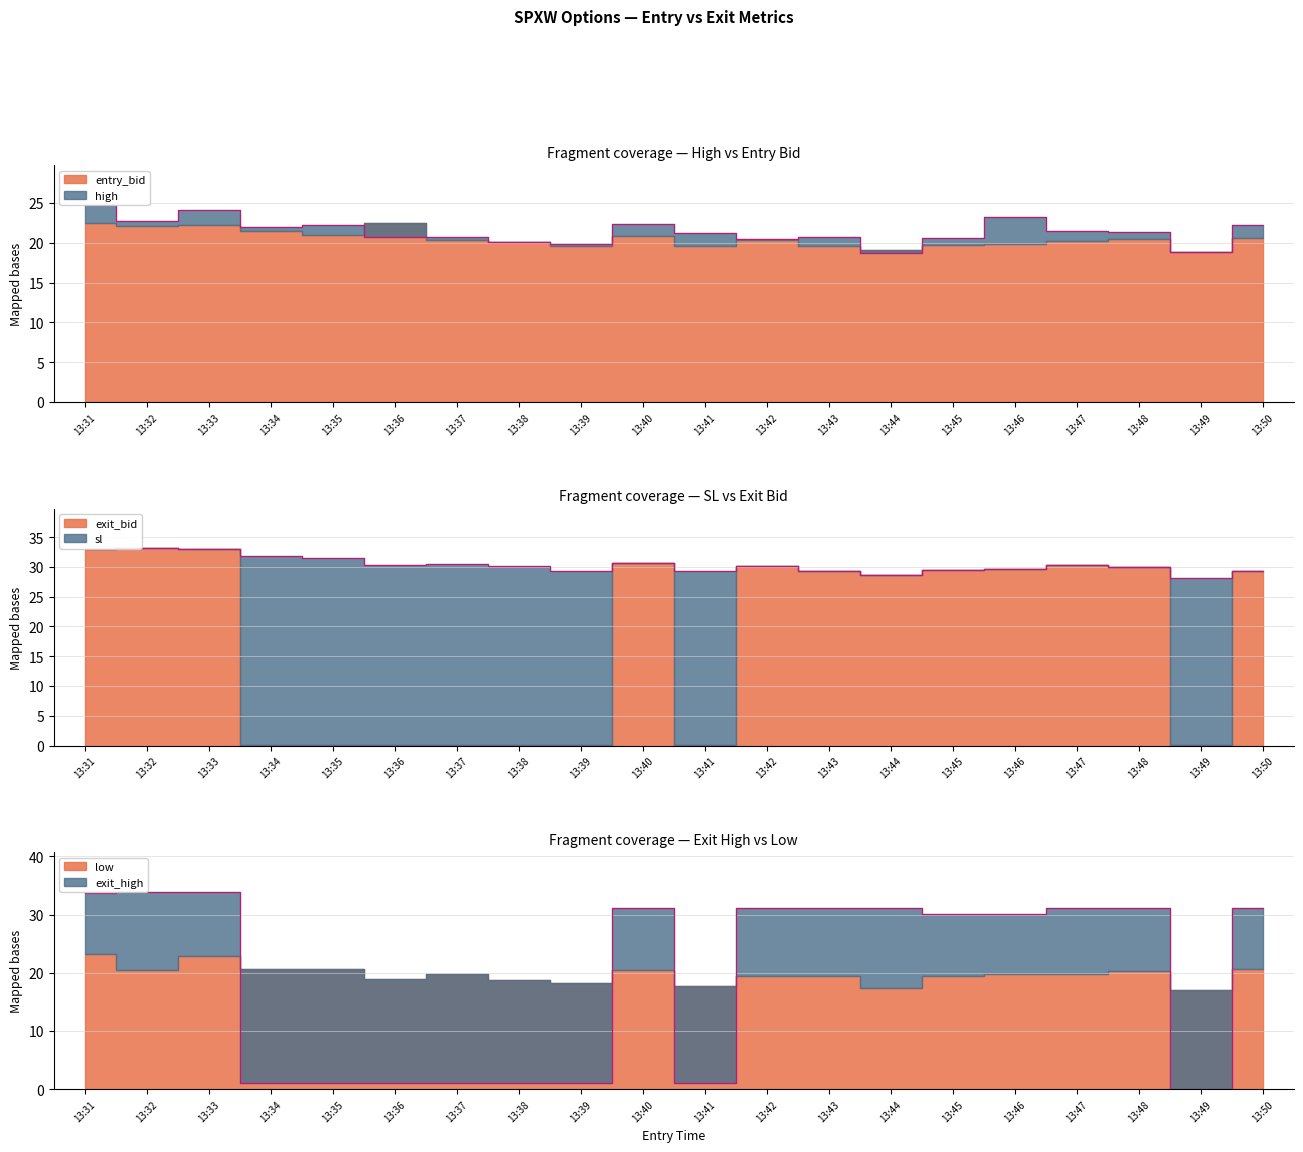

What is the difference between the maximum and minimum values in the high series?

6.1